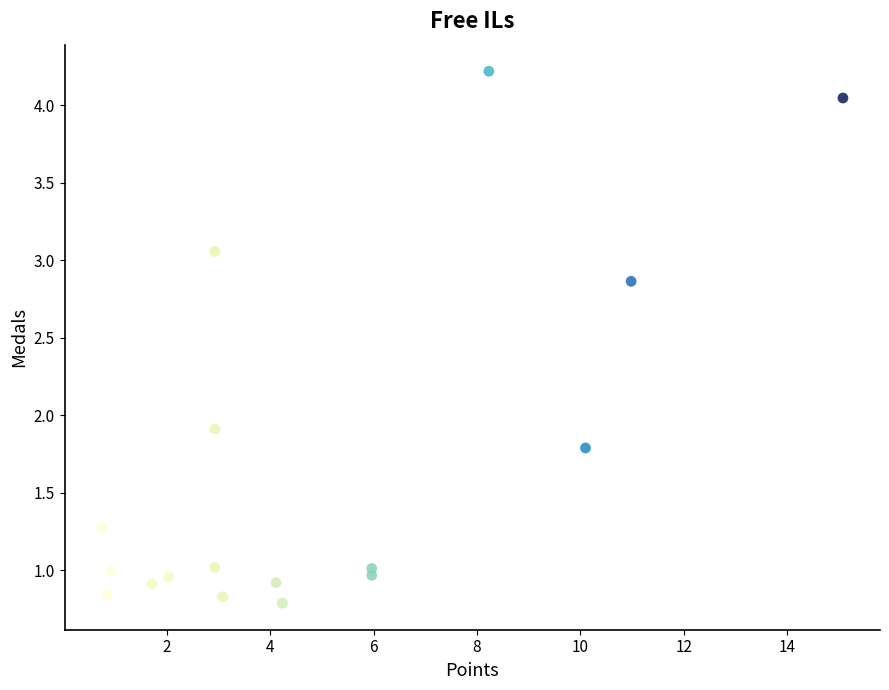

What Y value in the scatter plot is closest to 2?

1.9